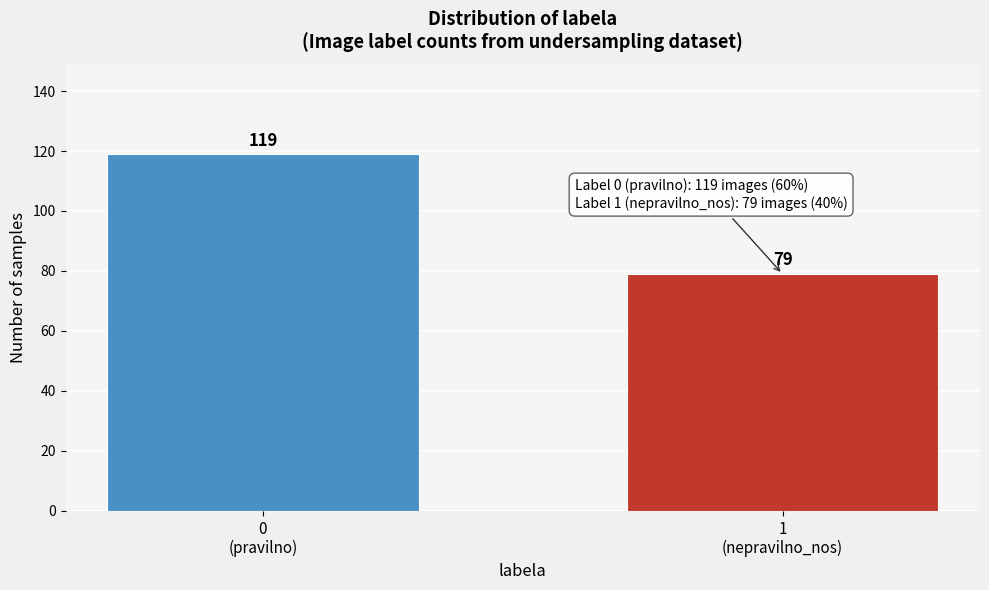

Reading left to right, what are all the values shown in this chart?

119	79